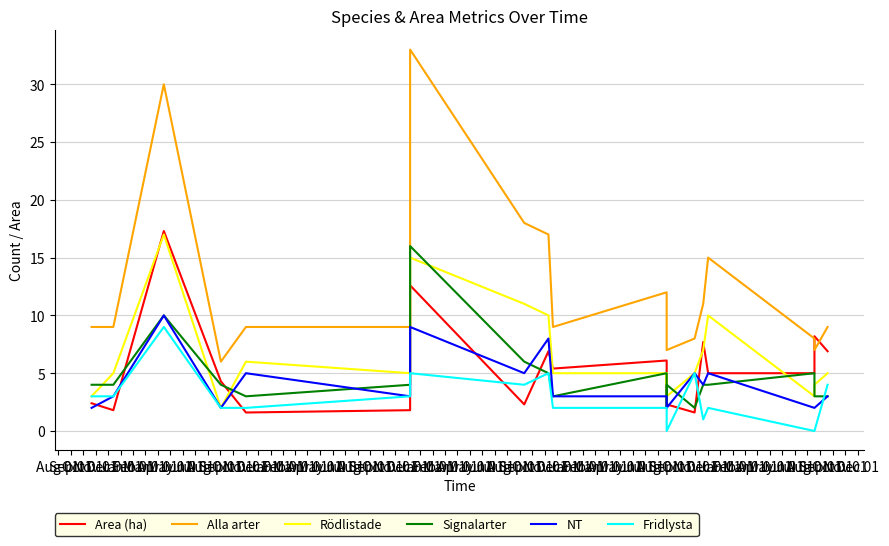

The value of Alla arter at Mar 01 is 24.4. True or false?

False